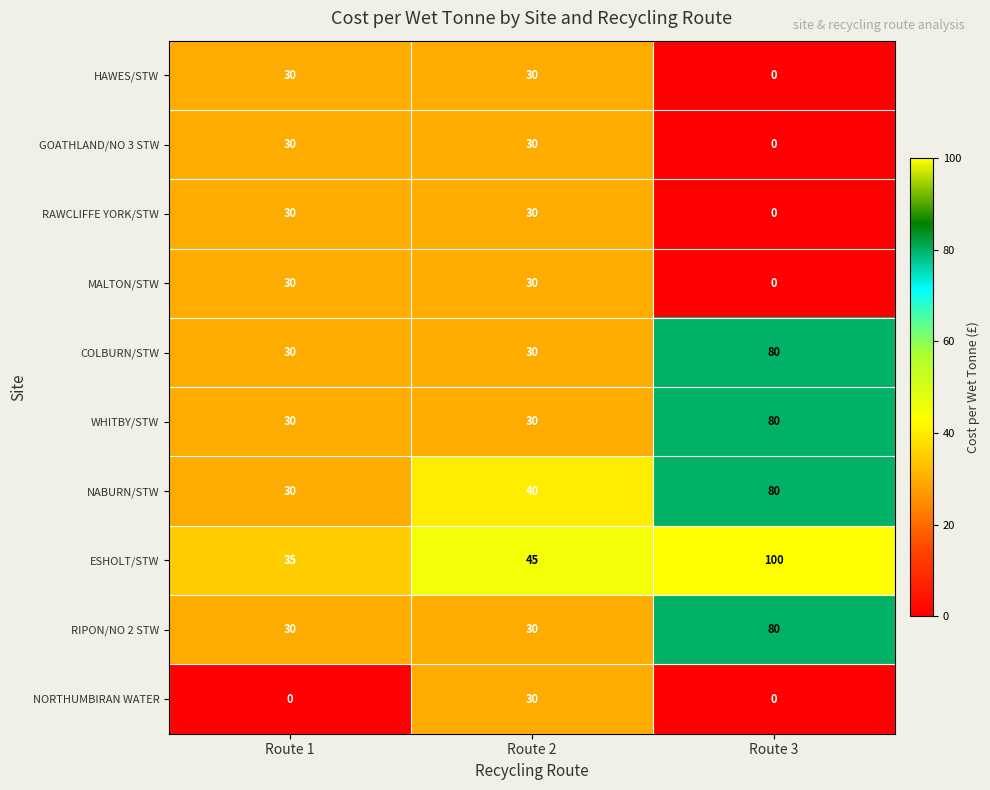

What value does the WHITBY/STW series have at Route 2, to the nearest 10?

30